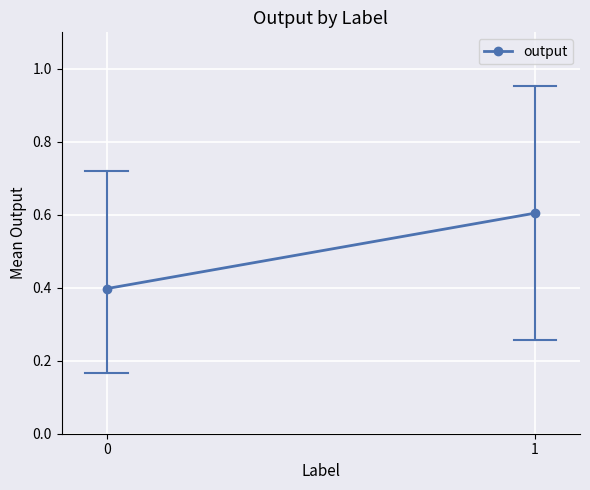

List the labels in order of value, largest first.

1, 0